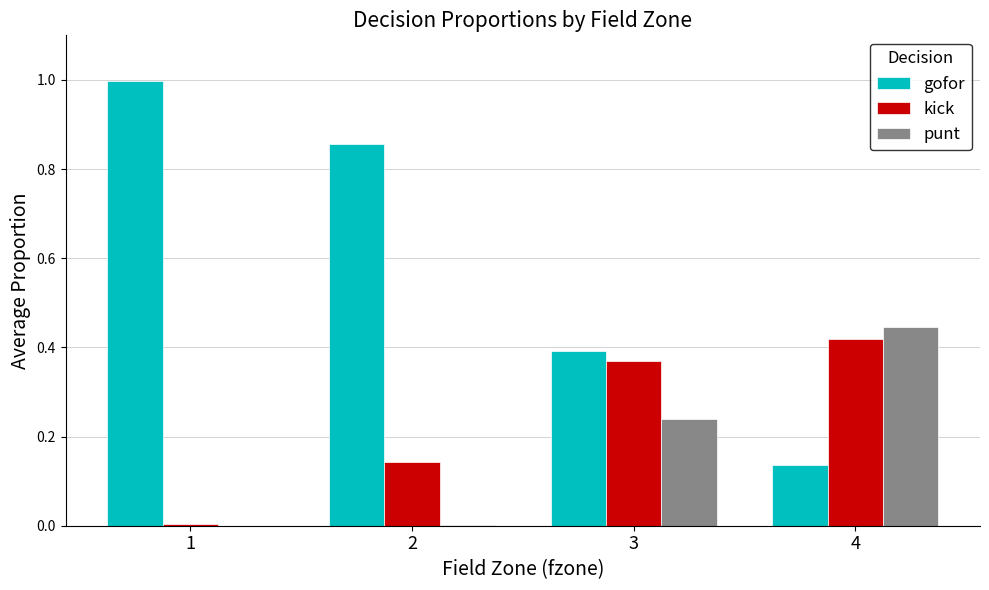

The value of kick at 4 is 0.3. True or false?

False